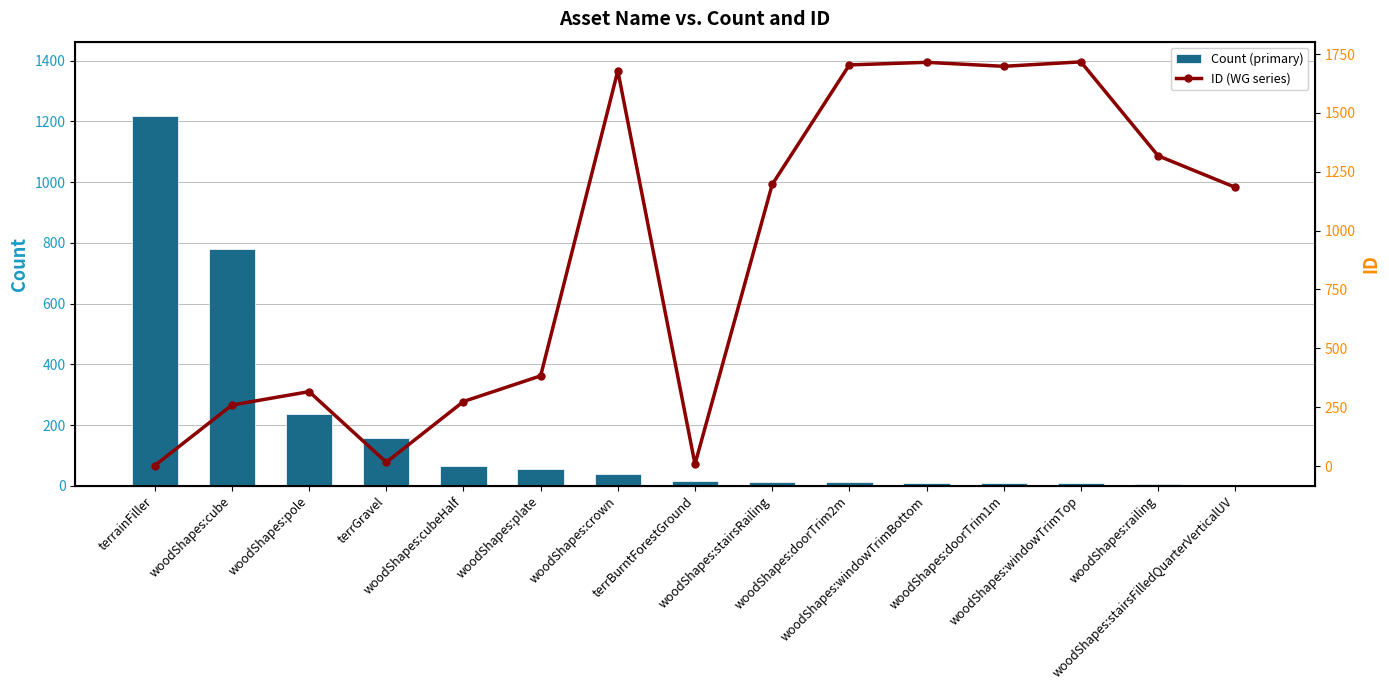

Which series has the largest total across all categories?

ID (WG series)